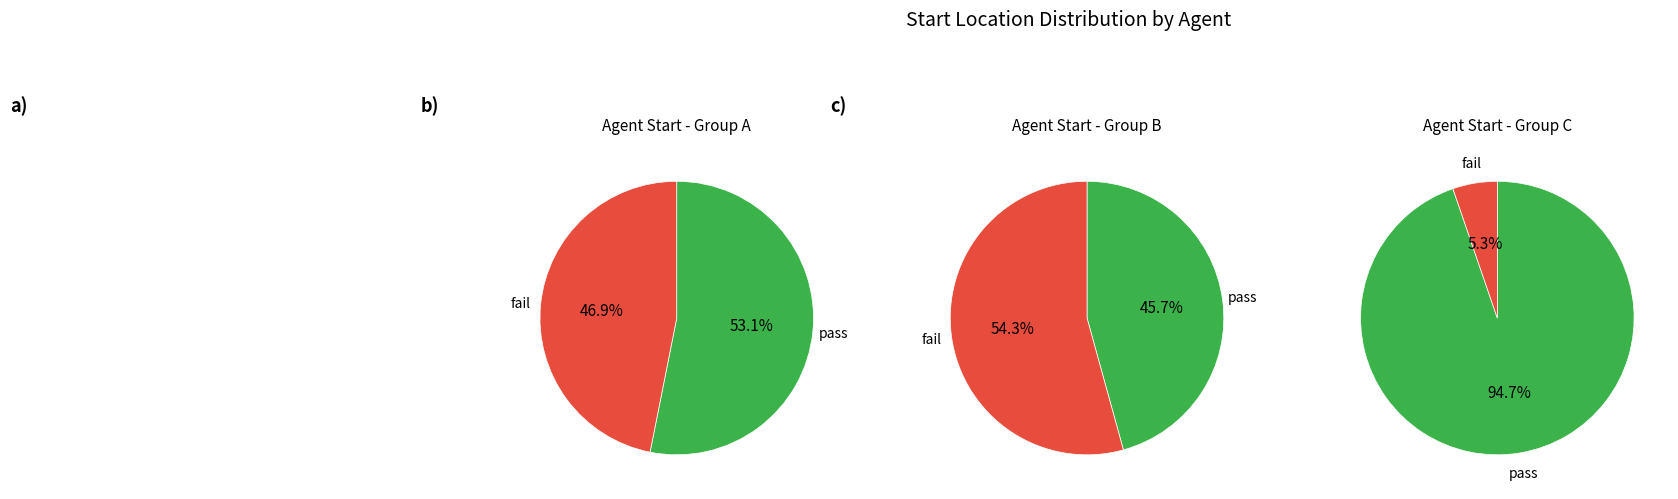

How many slices are in this pie chart?

6